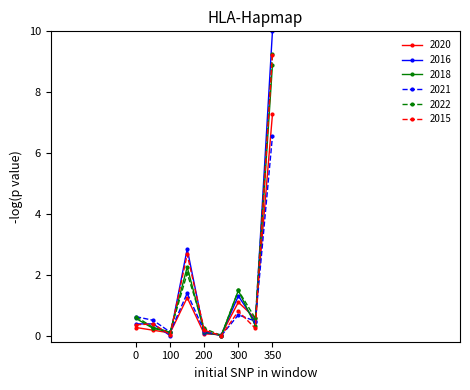

What is the value of the 2018 point at the 8th from the left?

0.3